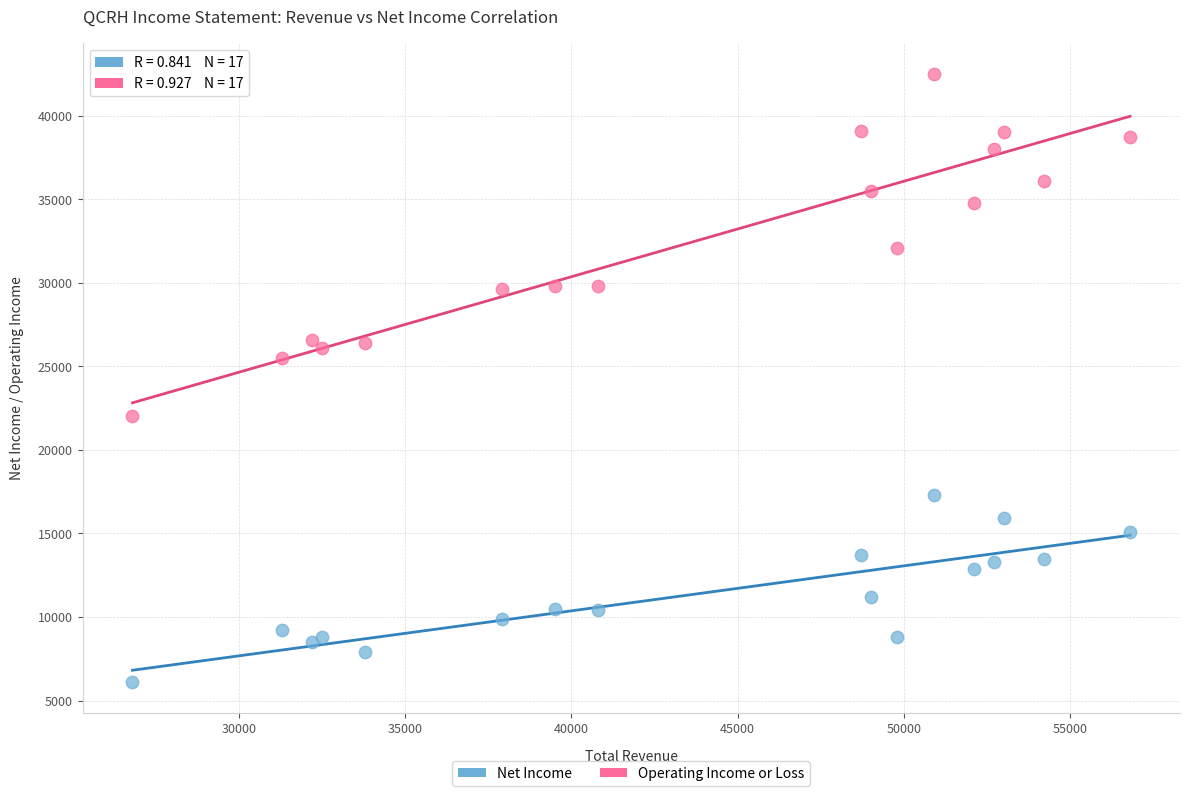

Which series reaches the minimum Y coordinate?

Net Income